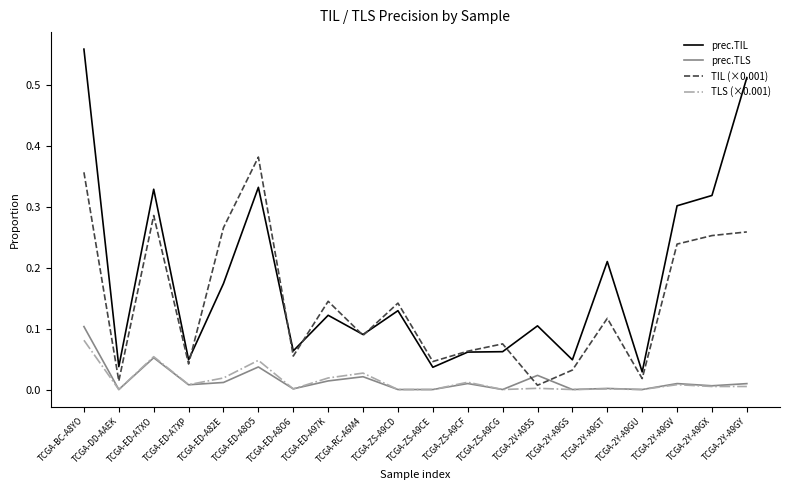

In prec.TIL, how many points are lower than both neighbors (excluding endpoints)?

7